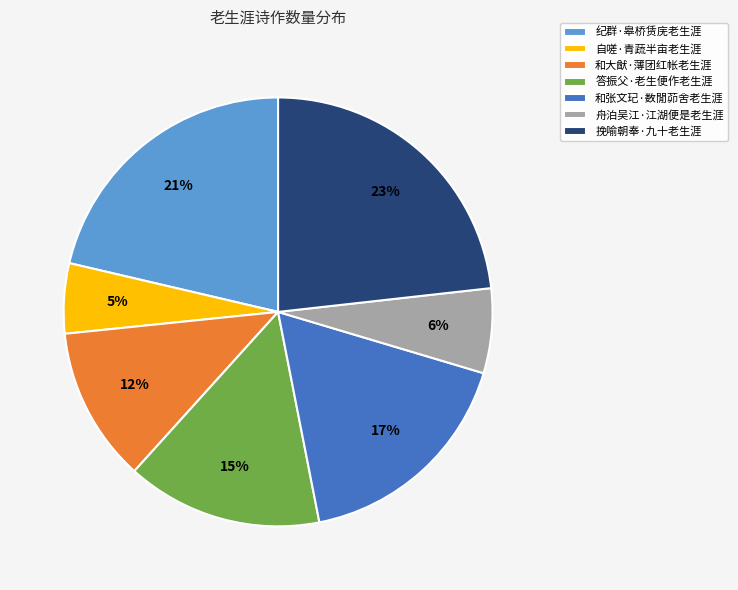

Rank the categories by value from lowest to highest.

自嗟·青蔬半亩老生涯, 舟泊吴江·江湖便是老生涯, 和大猷·薄团红帐老生涯, 答振父·老生便作老生涯, 和张文玘·数閒茆舍老生涯, 纪群·皋桥赁庑老生涯, 挽喻朝奉·九十老生涯